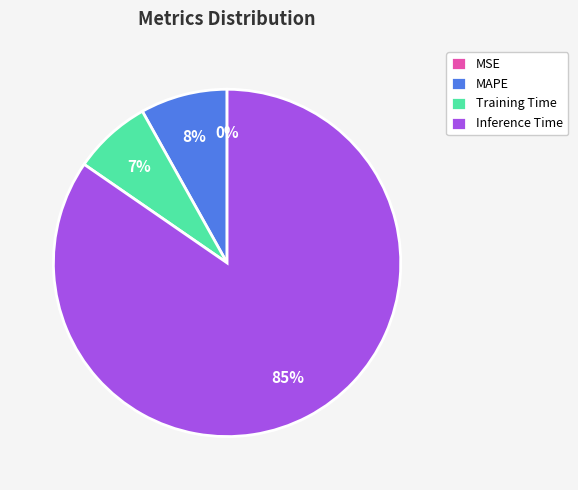

Which slice represents more than half of the pie?

Inference Time